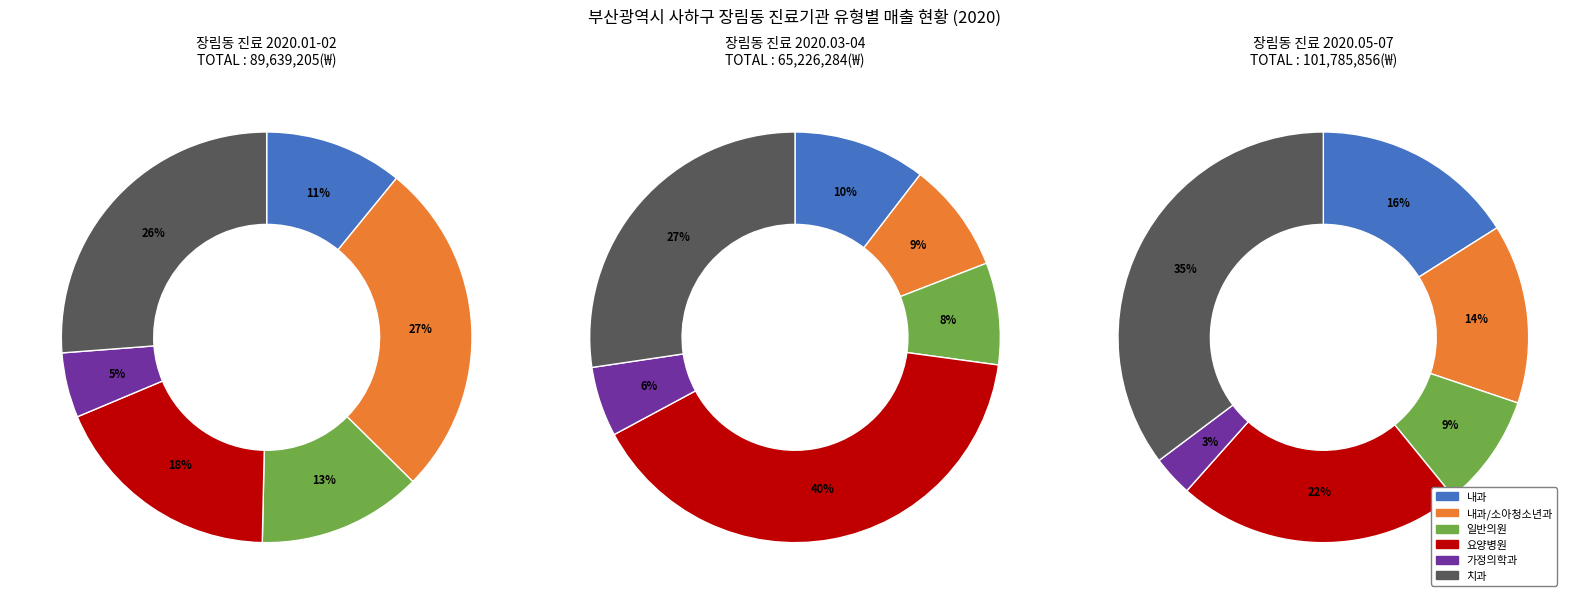

To the nearest percent, what is the difference between the largest and smallest slice percentages?

23%